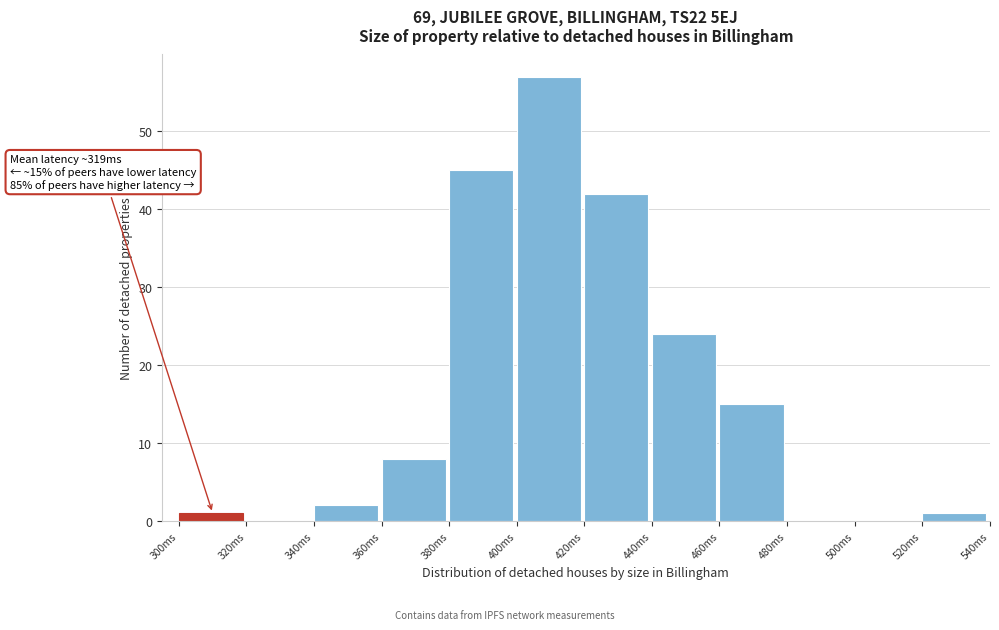

Over which range of the x-axis is the bar tallest?

400 to 420